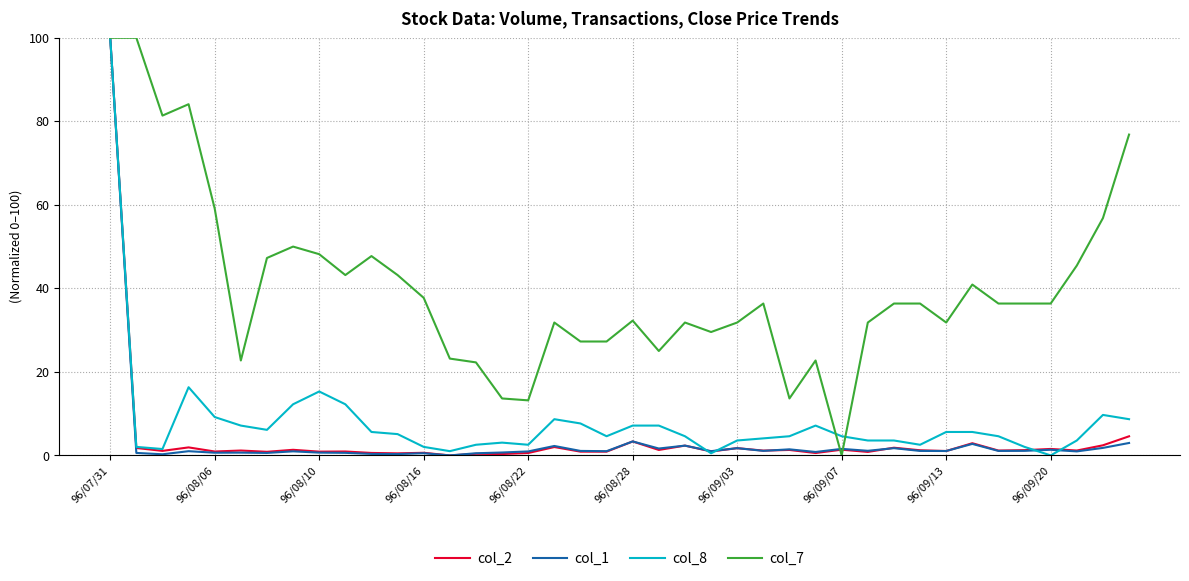

Which series has the largest total across all categories?

col_7